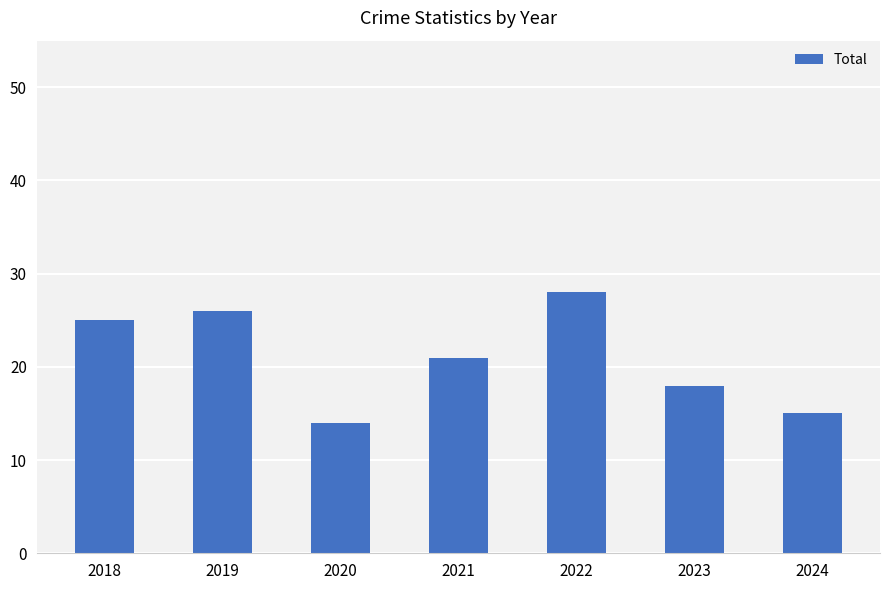

Which category has the highest value across all series?

2022